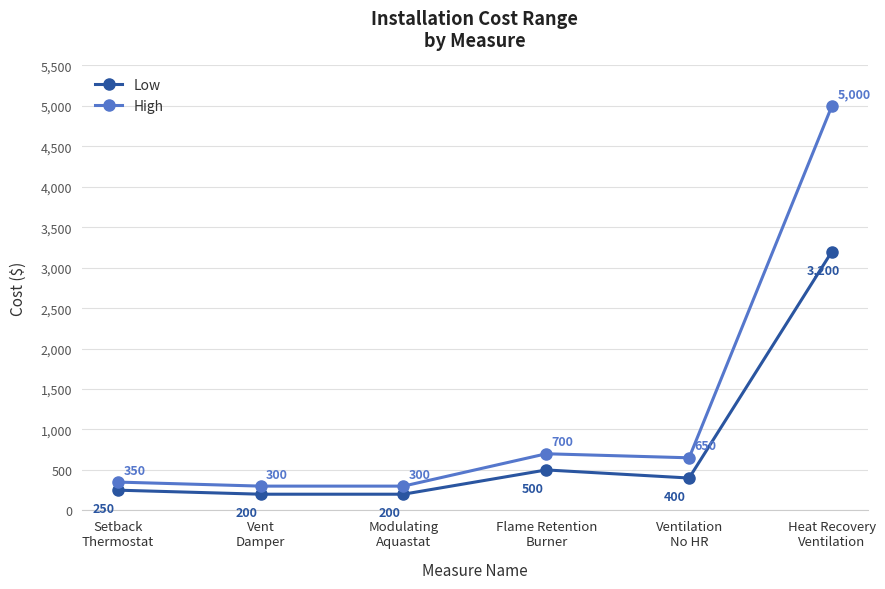

How many interior local peaks does the High series have?

1